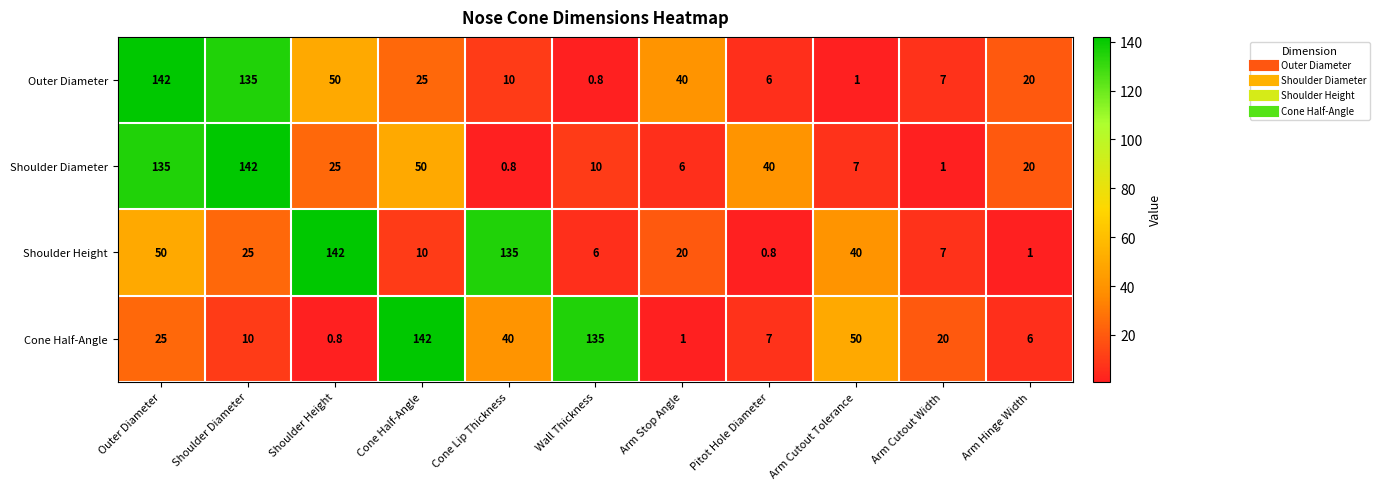

Where is Shoulder Diameter nearest to the value 71?

Cone Half-Angle